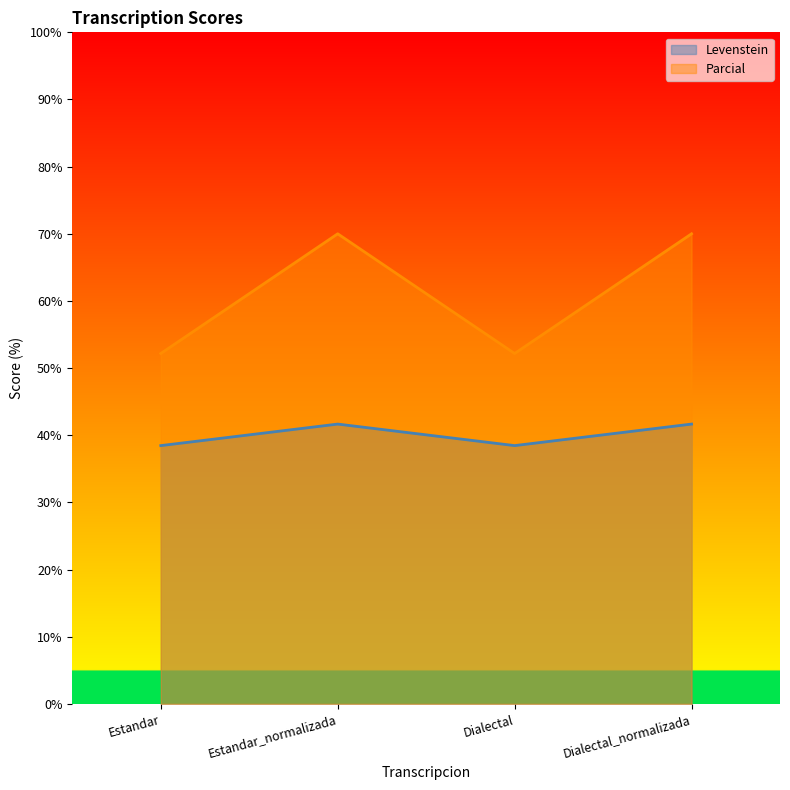

Which series changed the most between Estandar and Dialectal?

Levenstein